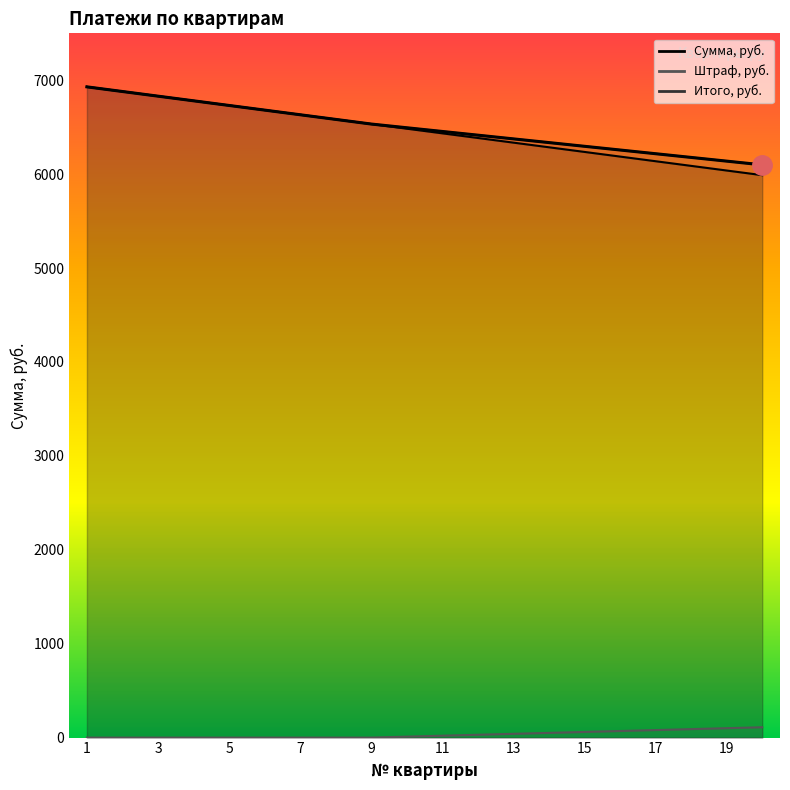

Count the number of data series in this chart.

3